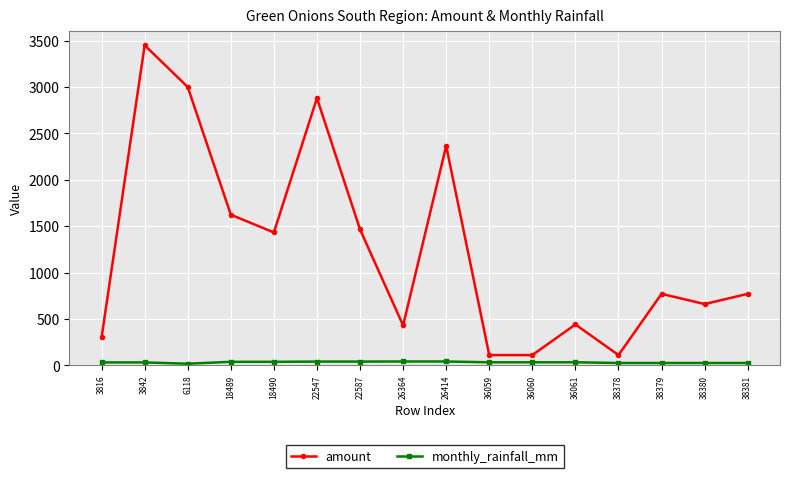

What is the difference between the maximum and minimum values in the amount series?

3340.0